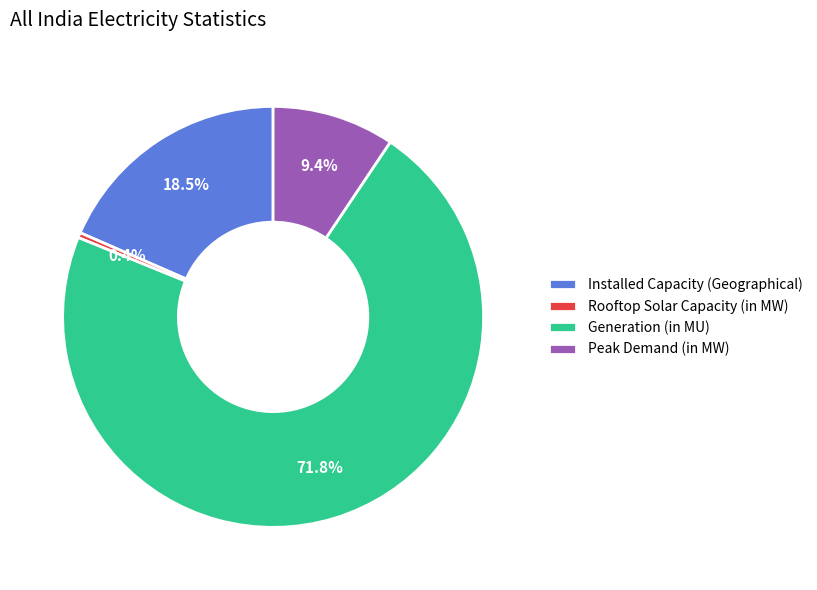

Which has a higher value, Peak Demand (in MW) or Generation (in MU)?

Generation (in MU)